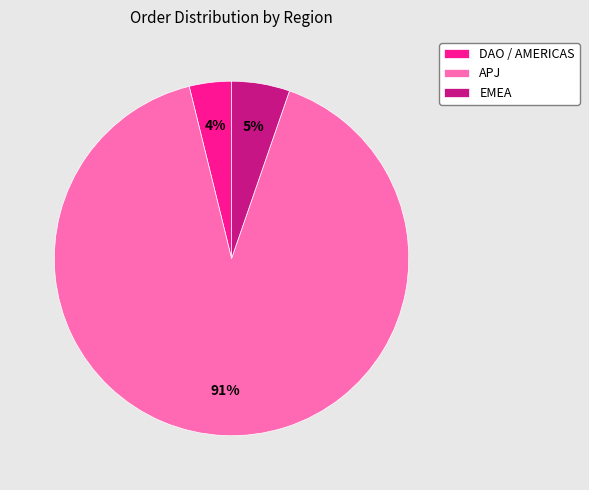

What percentage is the APJ slice, to the nearest percent?

91%